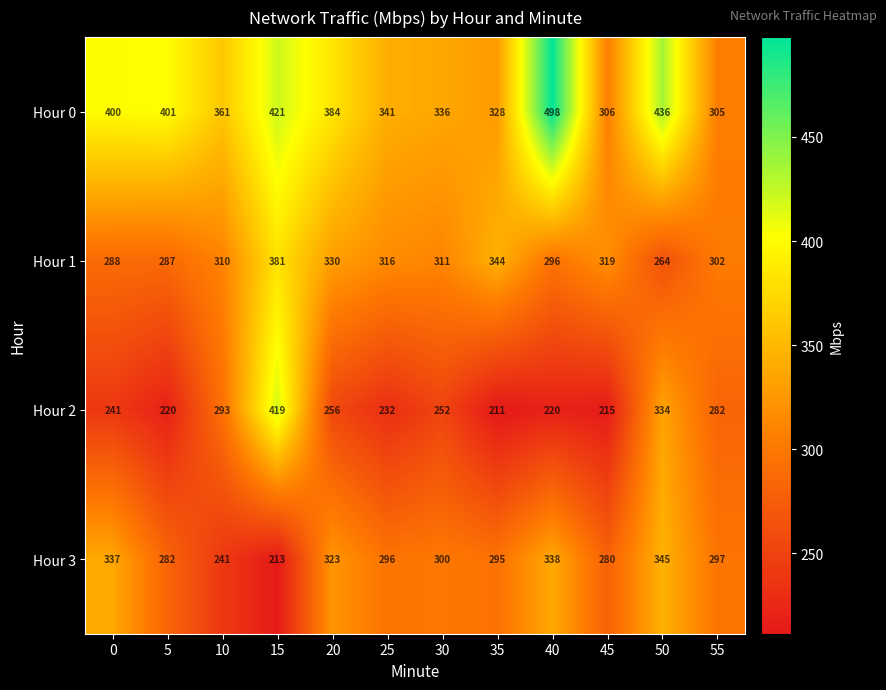

What is the sum of the Hour 2 values at 10 and 0?

534